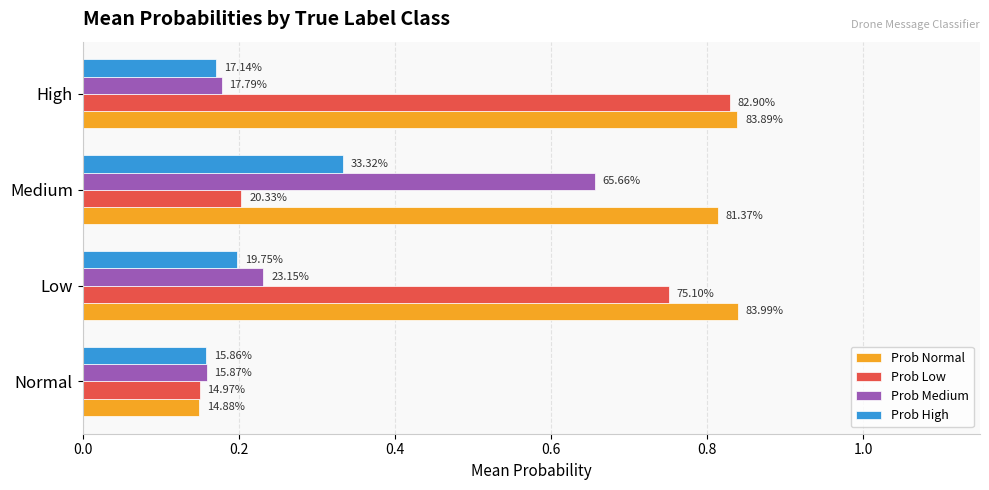

List the series in order of their overall mean, lowest first.

Prob High, Prob Medium, Prob Low, Prob Normal